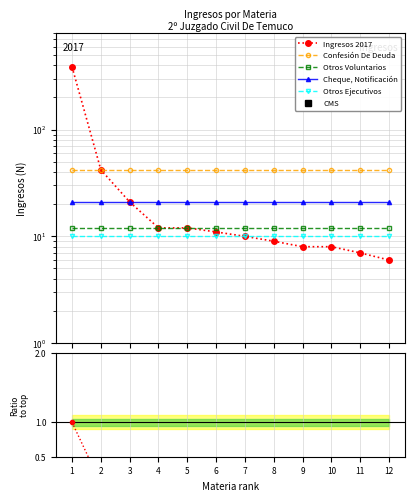

How many lines are shown in the chart?

6